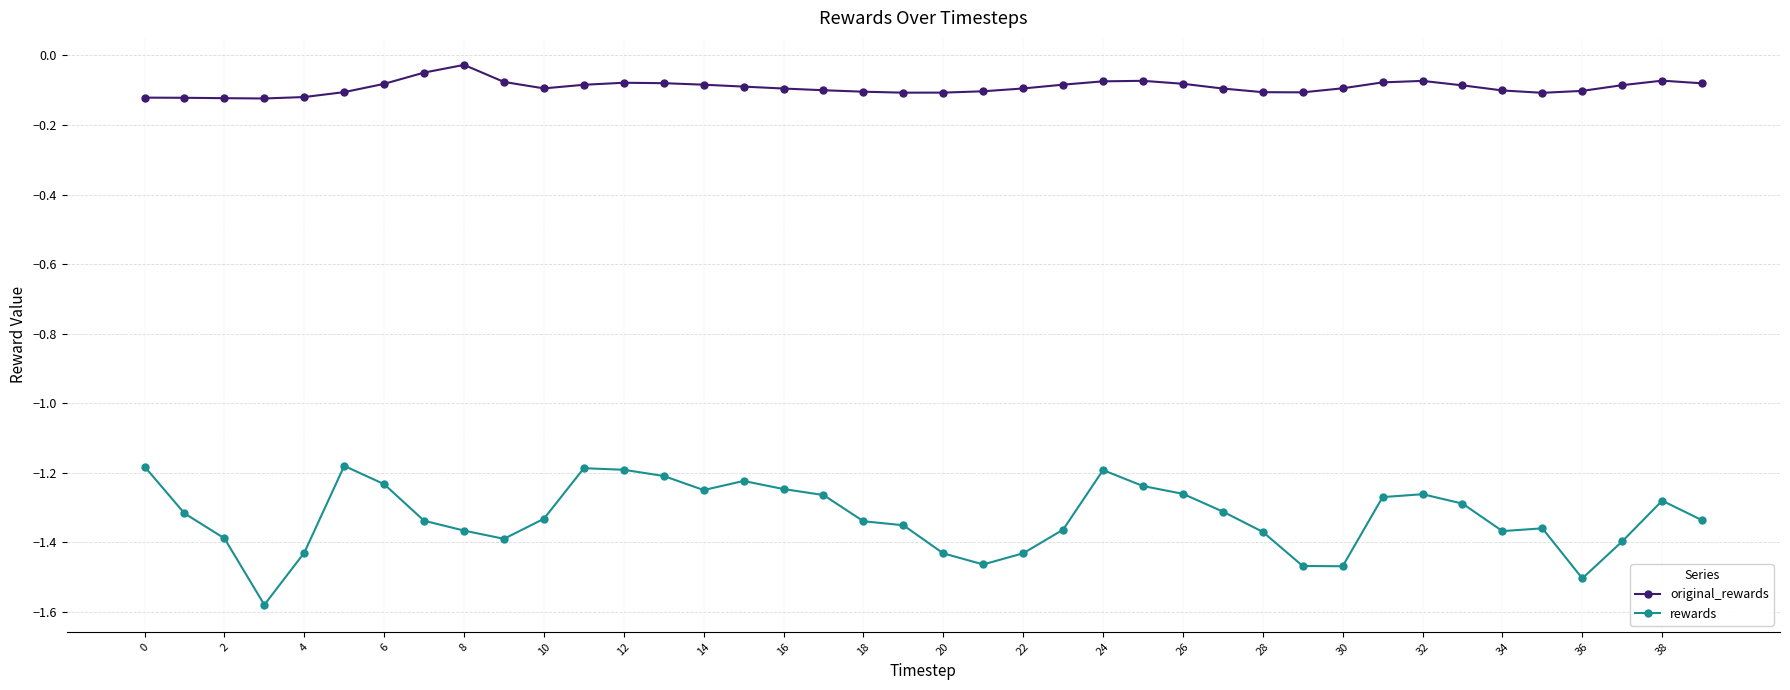

List the series in order of their peak value, highest first.

original_rewards, rewards